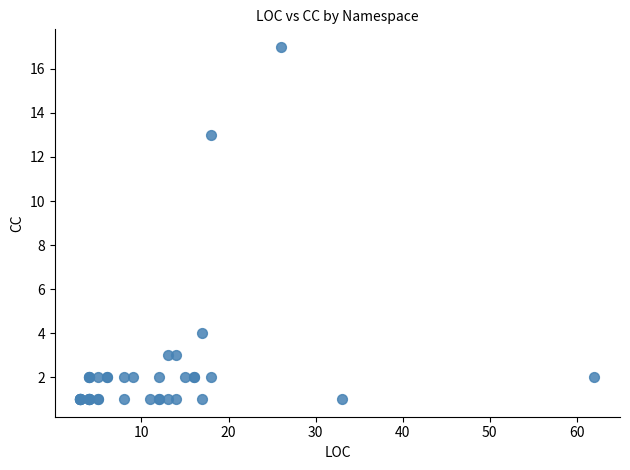

What Y value in the scatter plot is closest to 9?

13